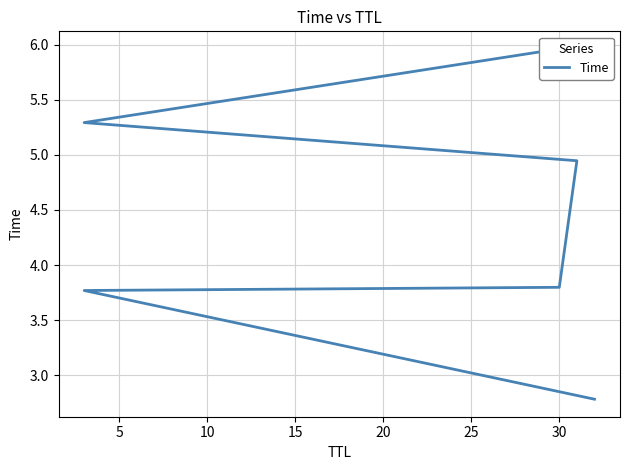

Does the chart have visible grid lines?

Yes